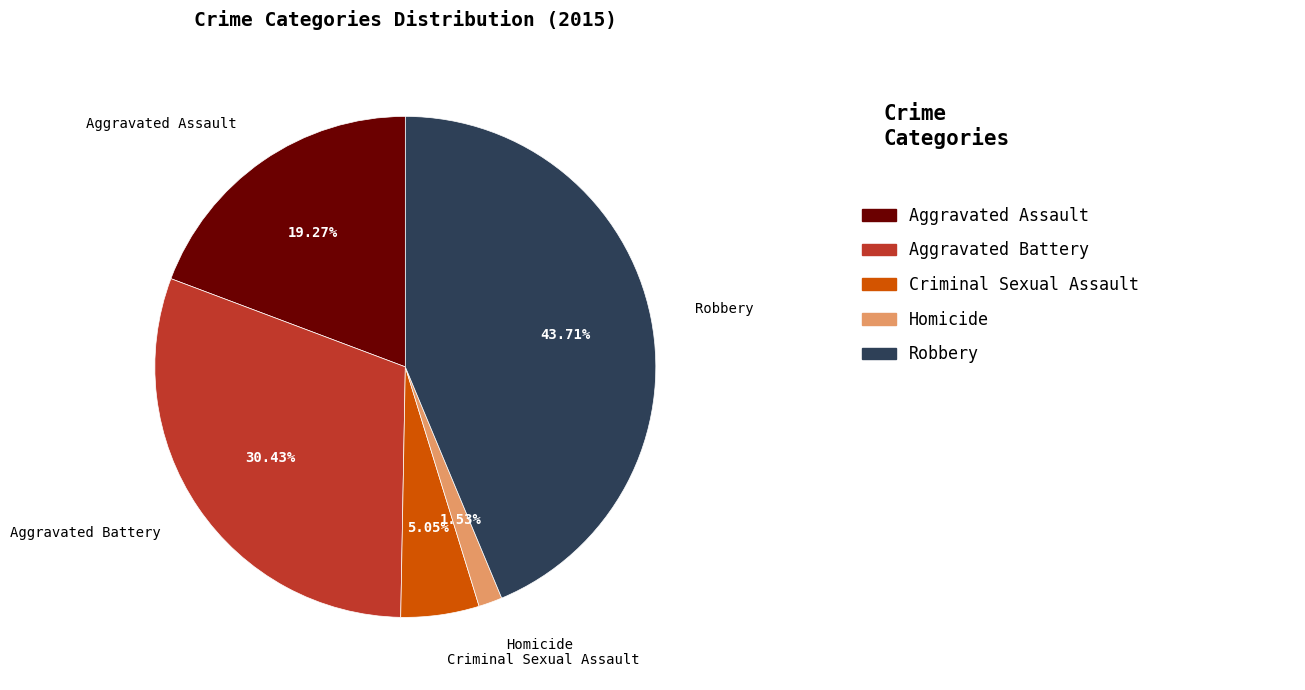

The Homicide slice represents 2% of the pie. True or false?

True